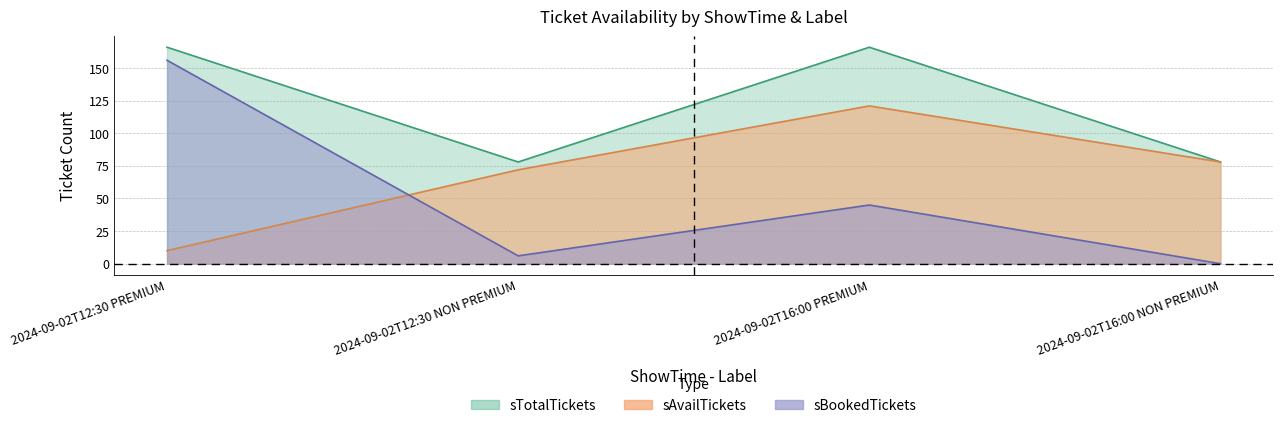

The value of sTotalTickets at 2024-09-02T12:30 NON PREMIUM is 78. True or false?

True